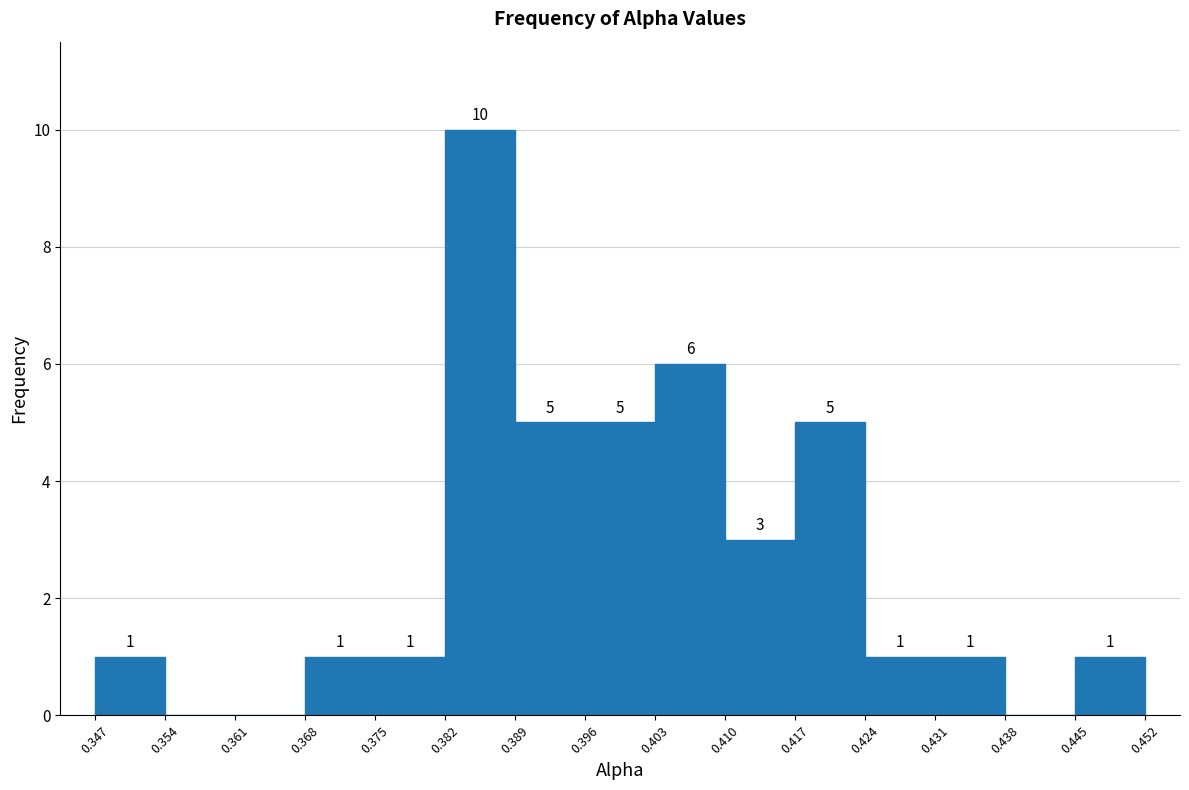

Over which range of the x-axis is the bar tallest?

0.382 to 0.389